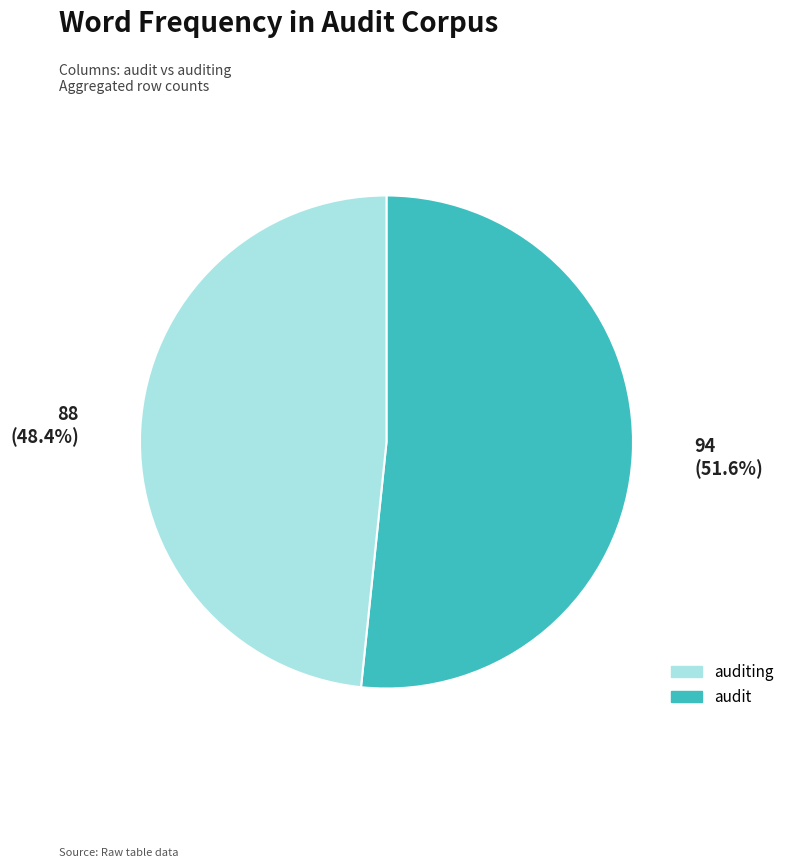

Is there any slice that represents more than half of the pie?

Yes